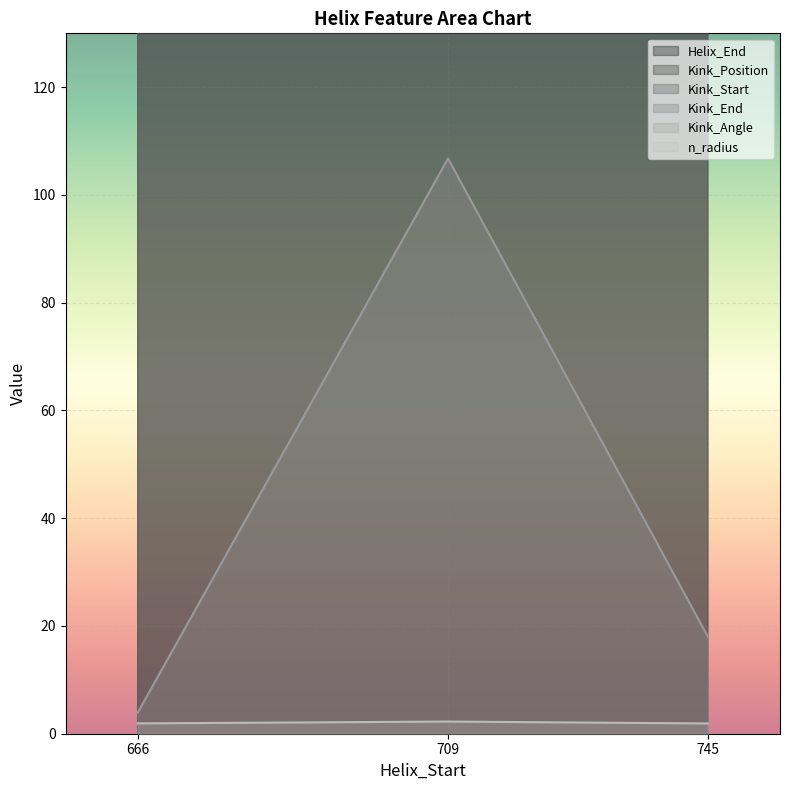

At which label is Kink_Angle closest to 55?

745